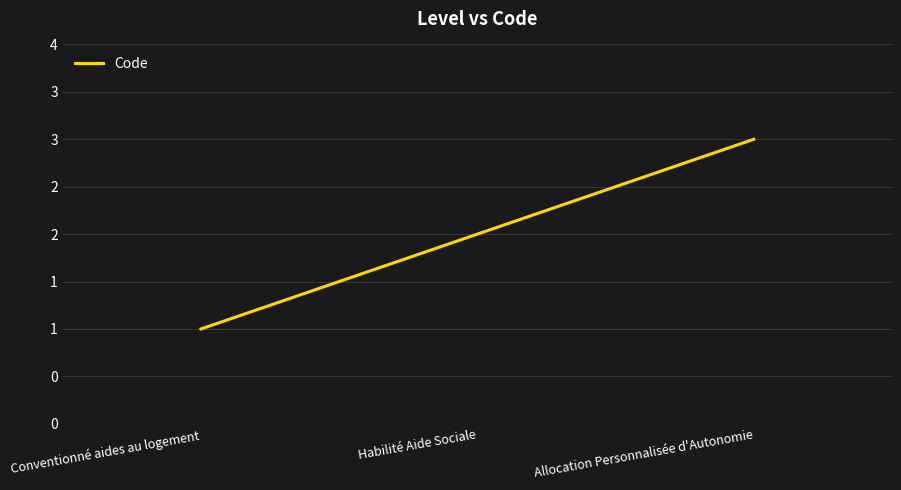

What is the minimum value shown in the chart?

1